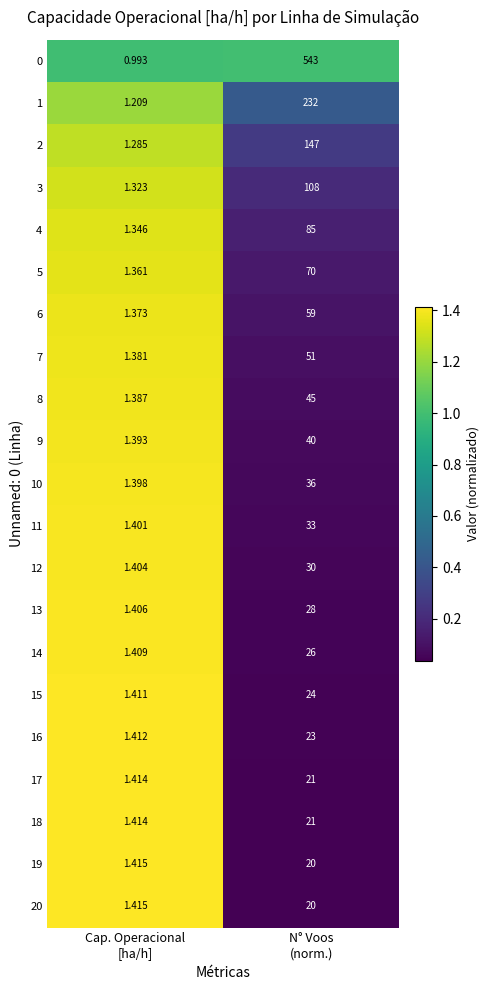

What is the difference between the highest and lowest values at N° Voos
(norm.)?

523.0